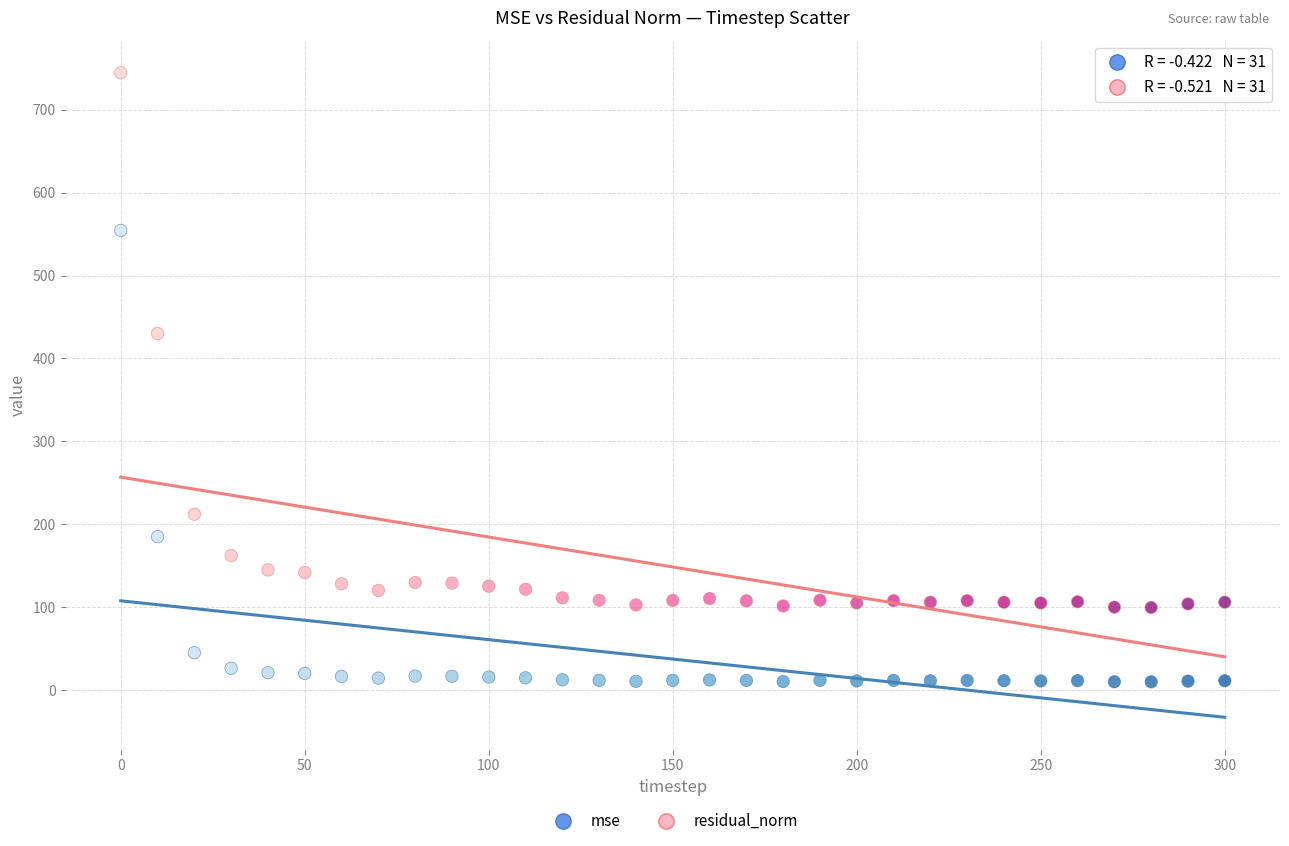

What are all the series names shown in the legend?

mse, residual_norm